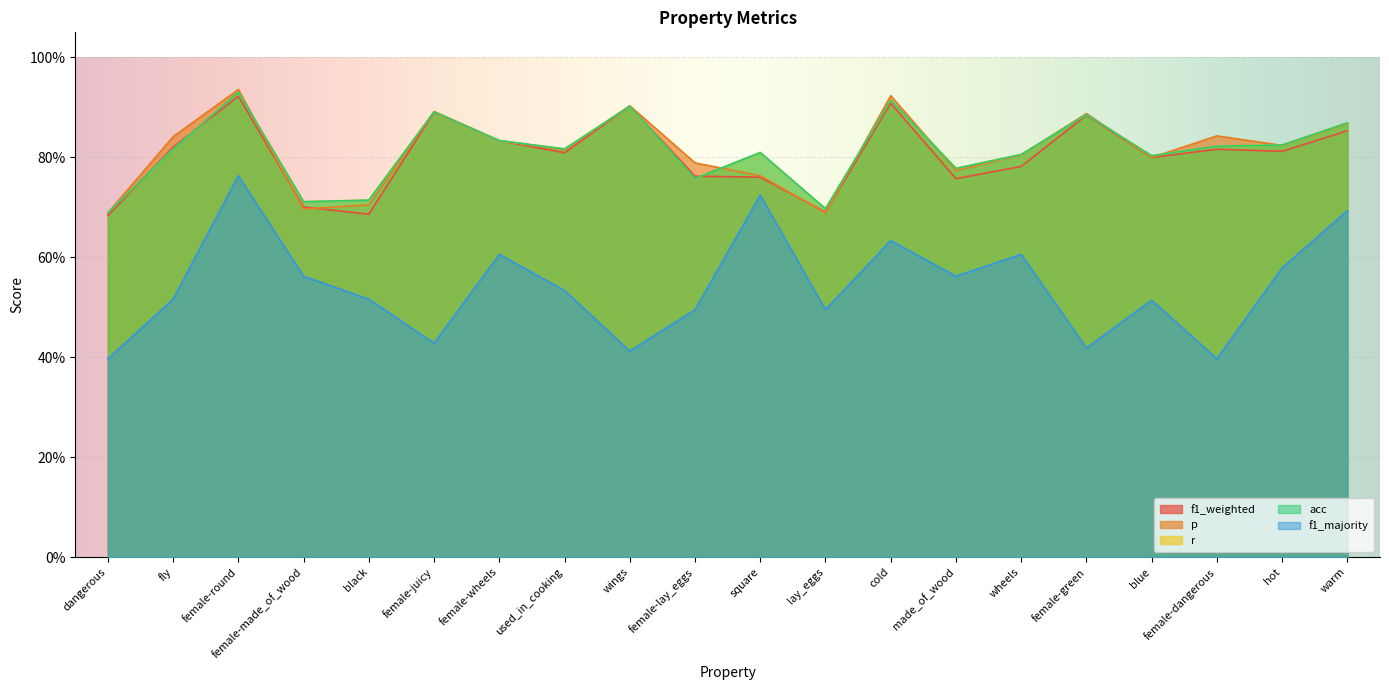

How many categories are shown in the chart?

20